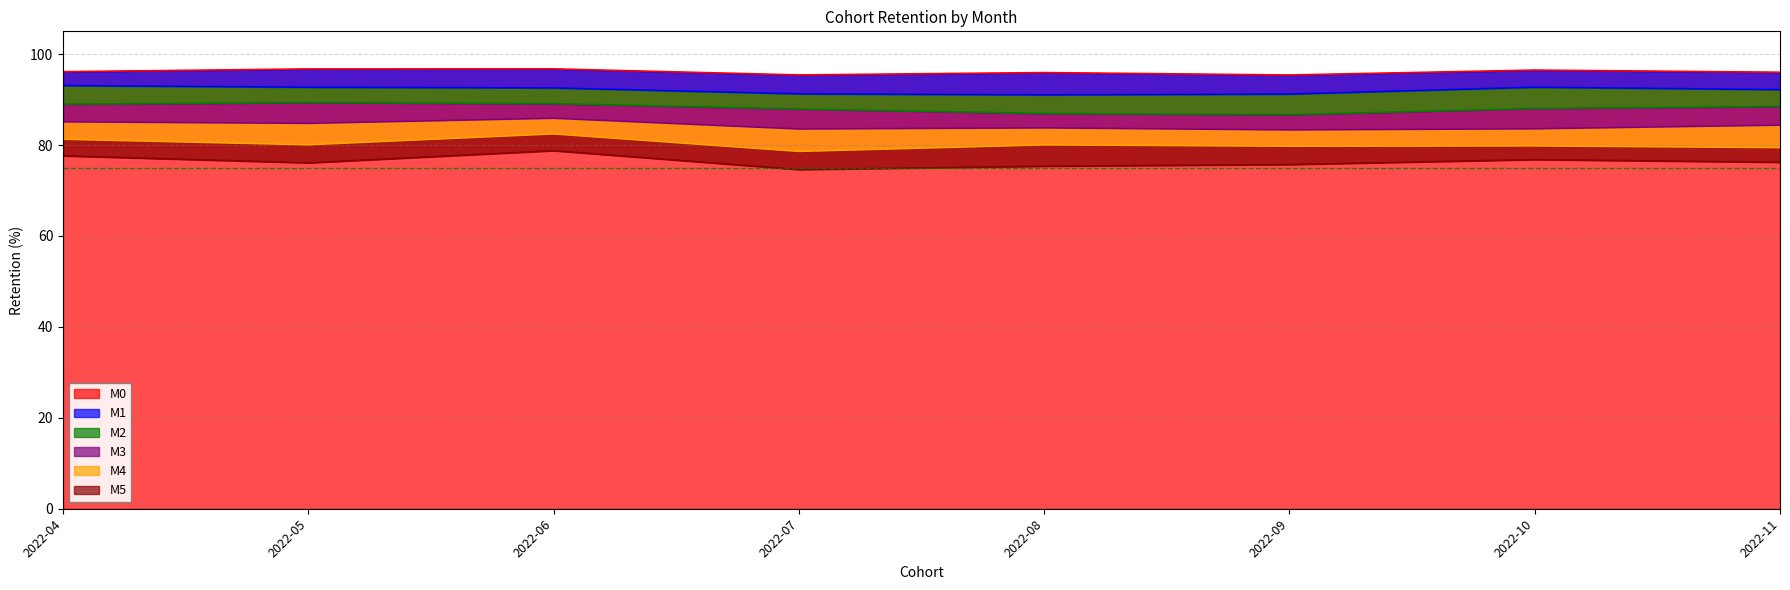

What is the maximum value for M0?

96.7